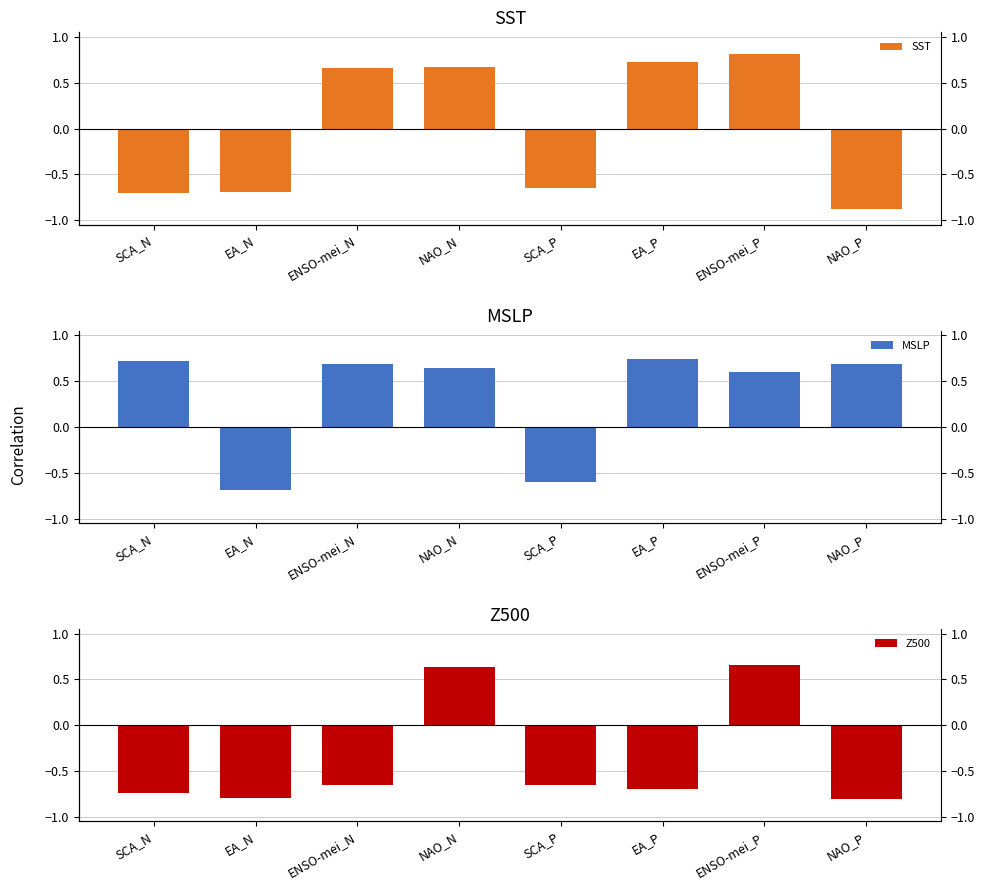

At which label is Z500 closest to 0?

NAO_N